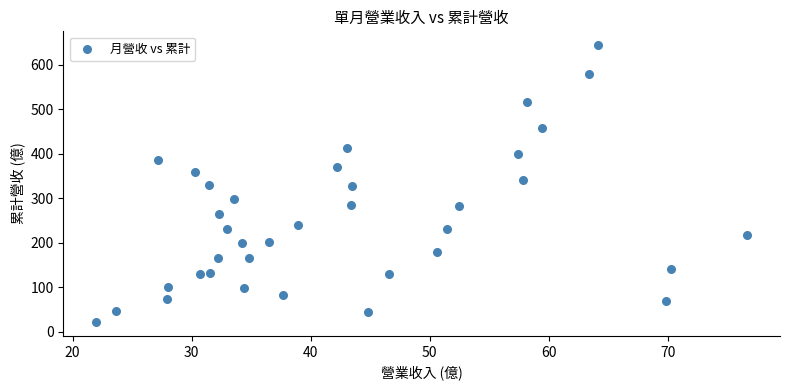

What is the range of X values (max minus min)?

54.7